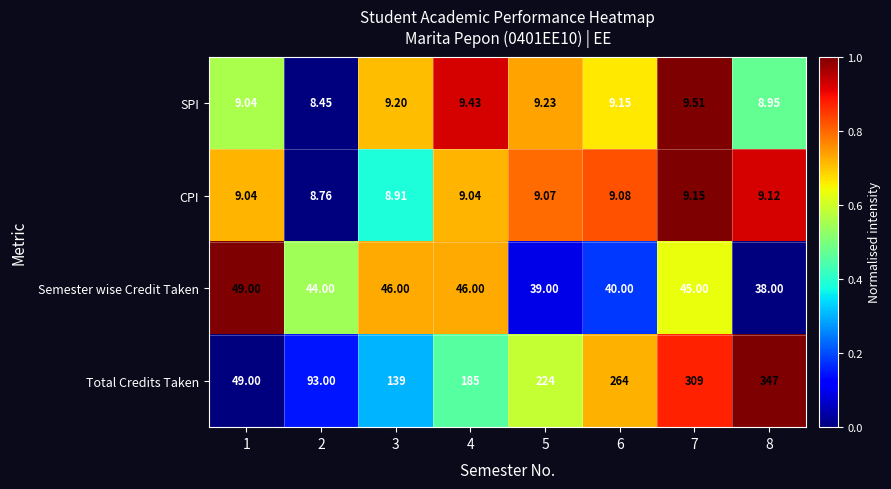

Which series has the largest total across all categories?

Total Credits Taken